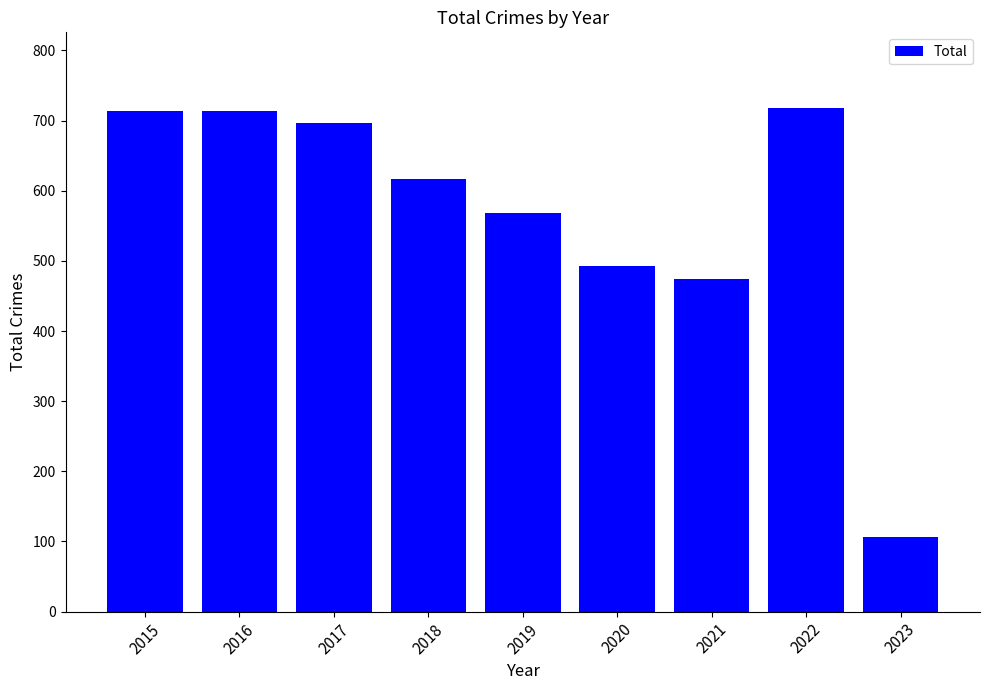

Count the number of data series in this chart.

1